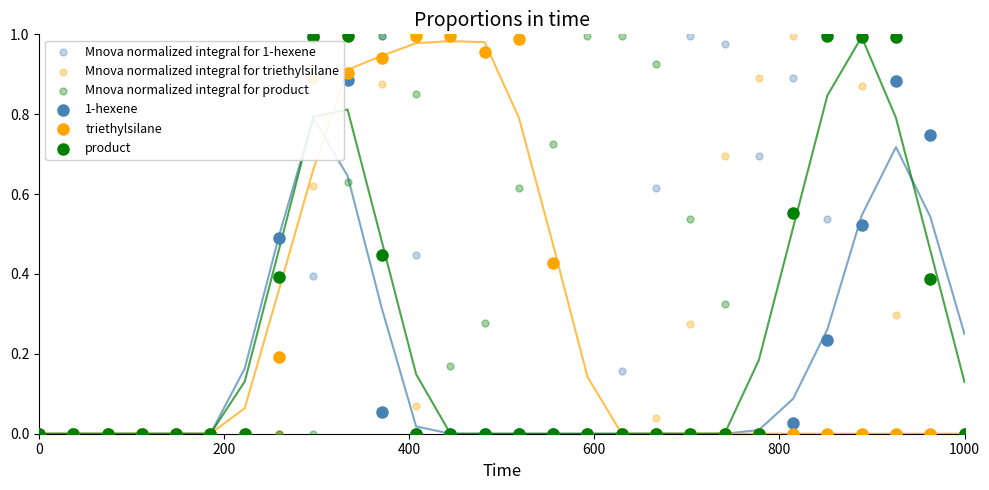

At which category is the sum across all series the highest?

9